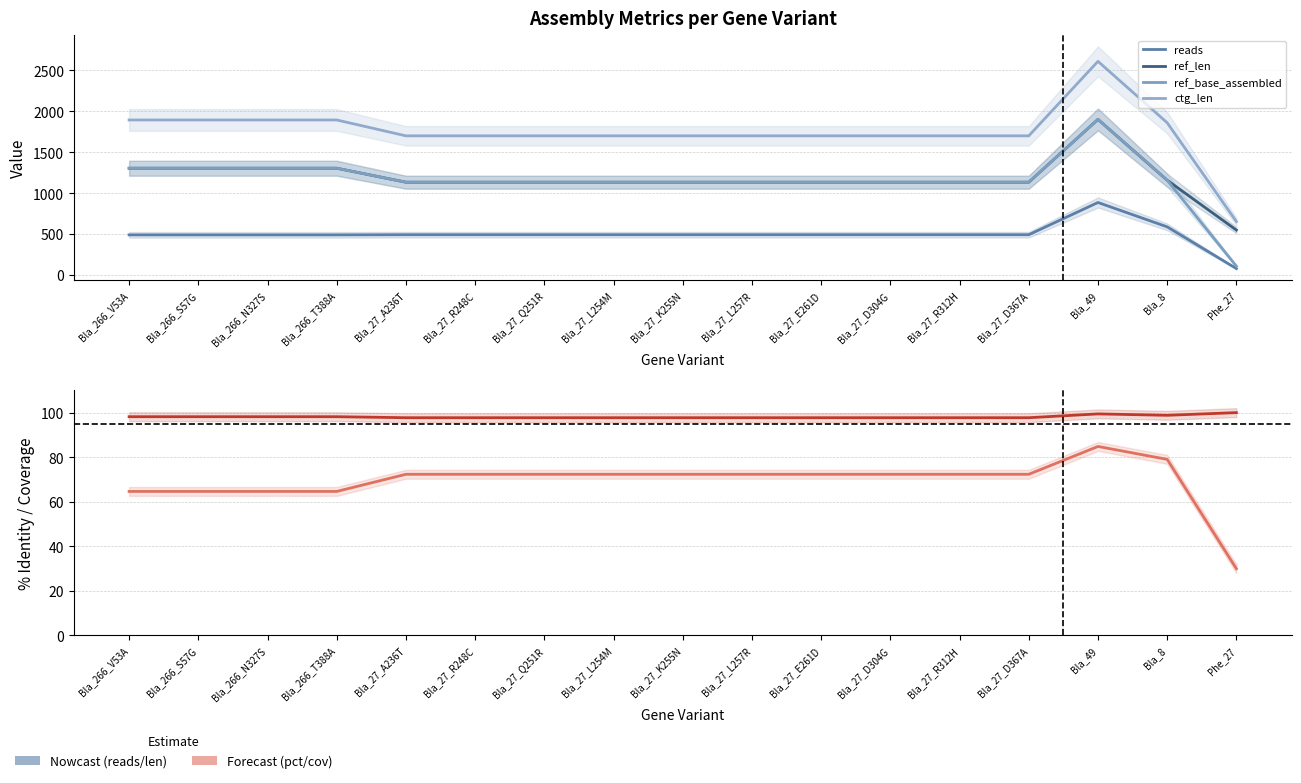

How many data points in ref_len are less than 1134?

1